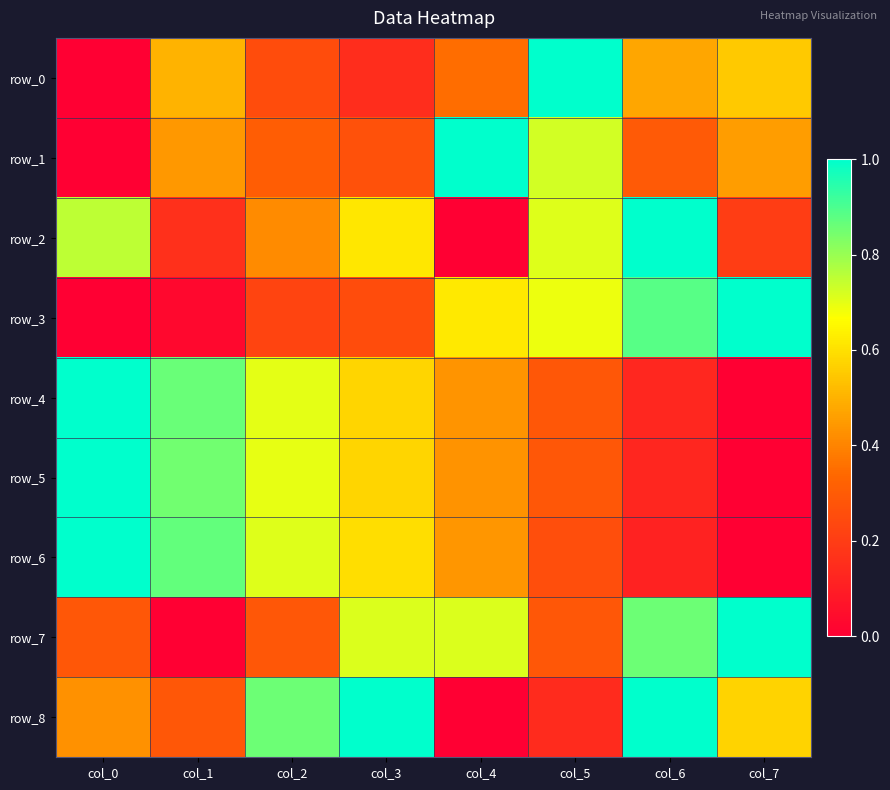

True or false: row_6 has a value of 1.0 at col_0.

True